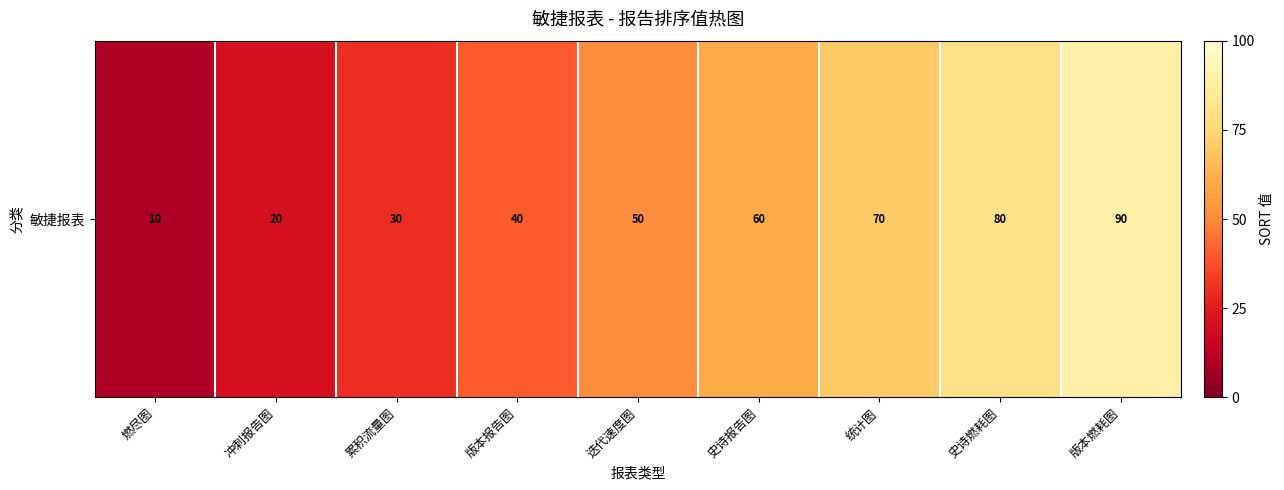

Count the number of data series in this chart.

1